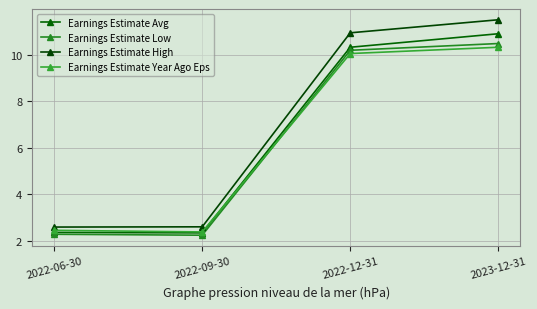

Reading left to right, transcribe all the data shown in this chart.

Earnings Estimate Avg: 2.4	2.4	10.3	10.9
Earnings Estimate Low: 2.3	2.2	10.2	10.5
Earnings Estimate High: 2.6	2.6	10.9	11.5
Earnings Estimate Year Ago Eps: 2.5	2.4	10.1	10.3